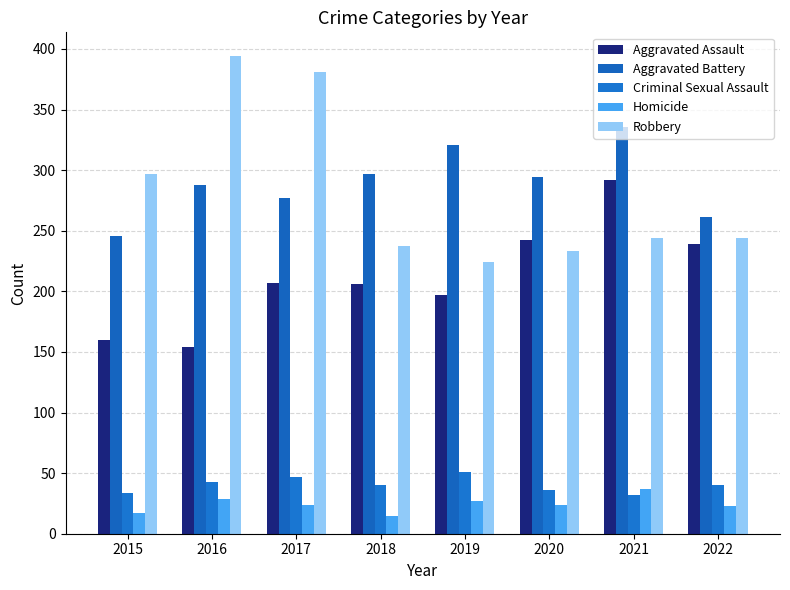

At which label does Aggravated Battery reach its peak?

2021